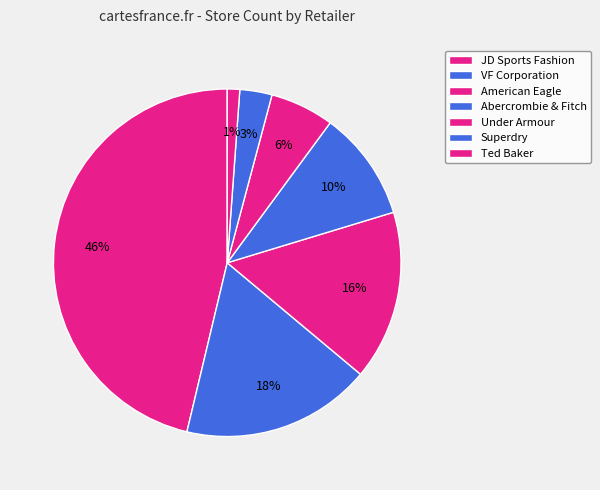

How many segments does this pie chart have?

7